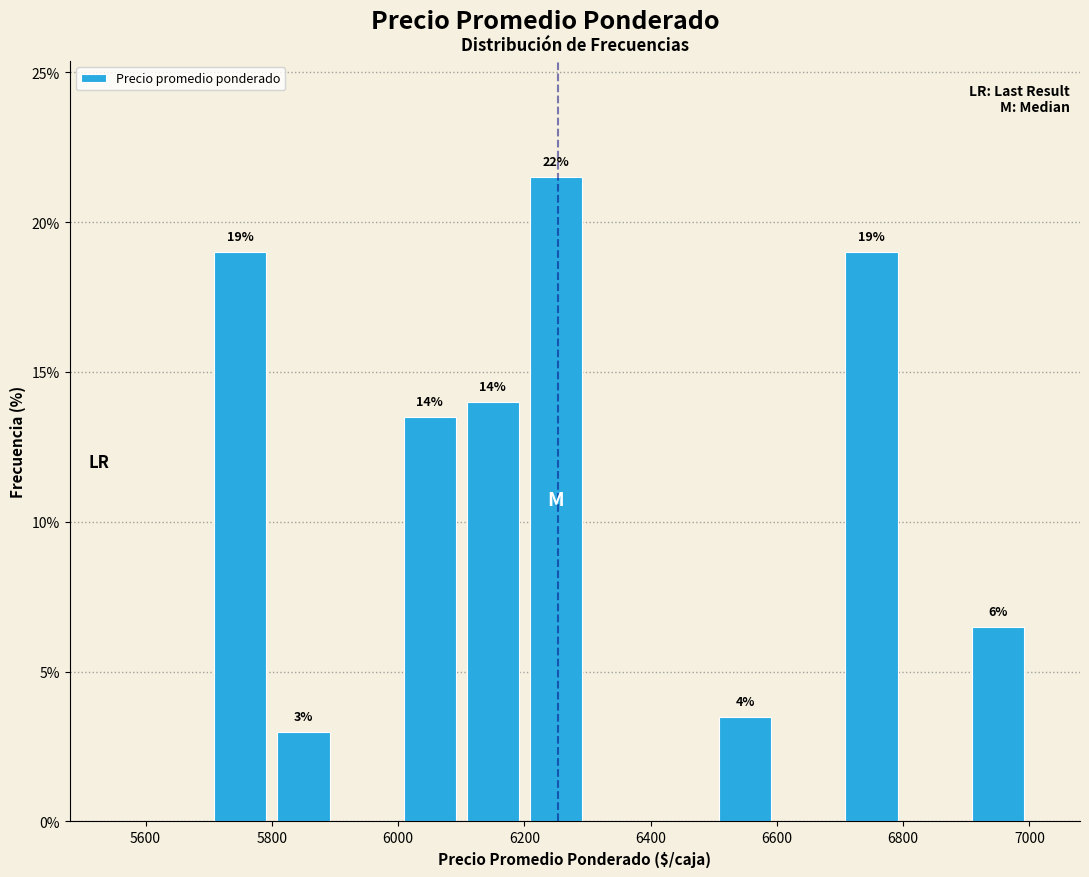

Over which range of the x-axis is the bar tallest?

6200 to 6300